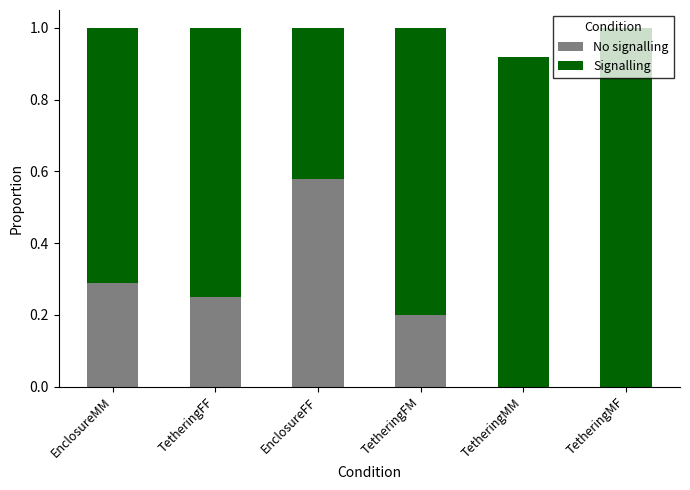

Which category has the highest value in the No signalling series?

EnclosureFF